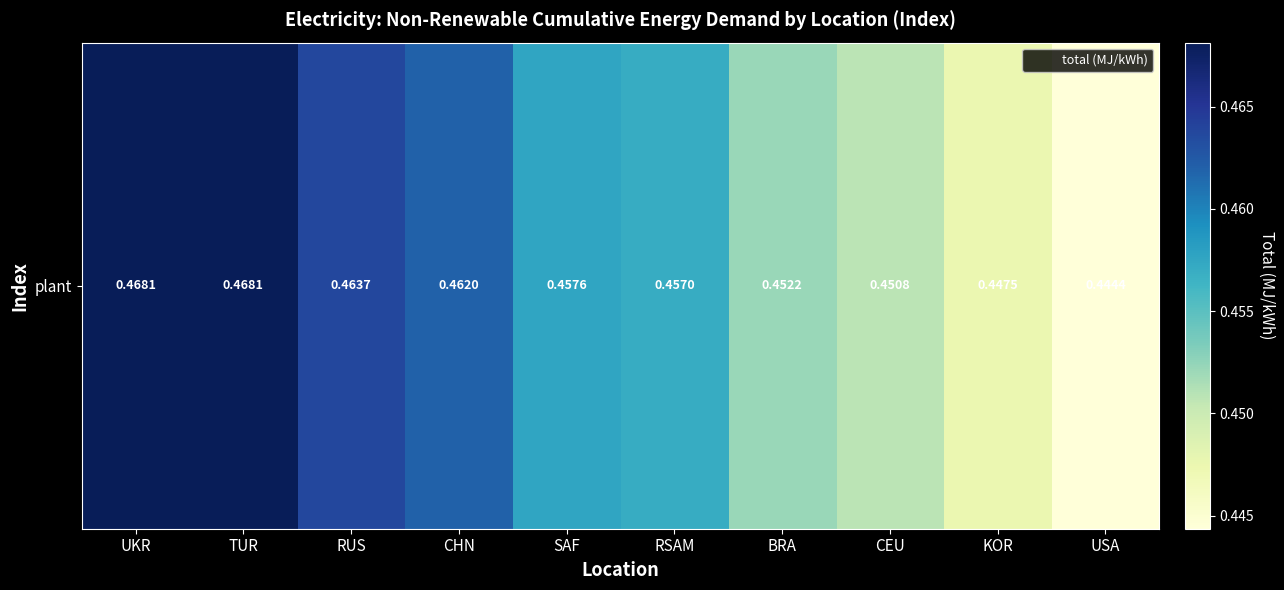

Count the number of categories in the chart.

10